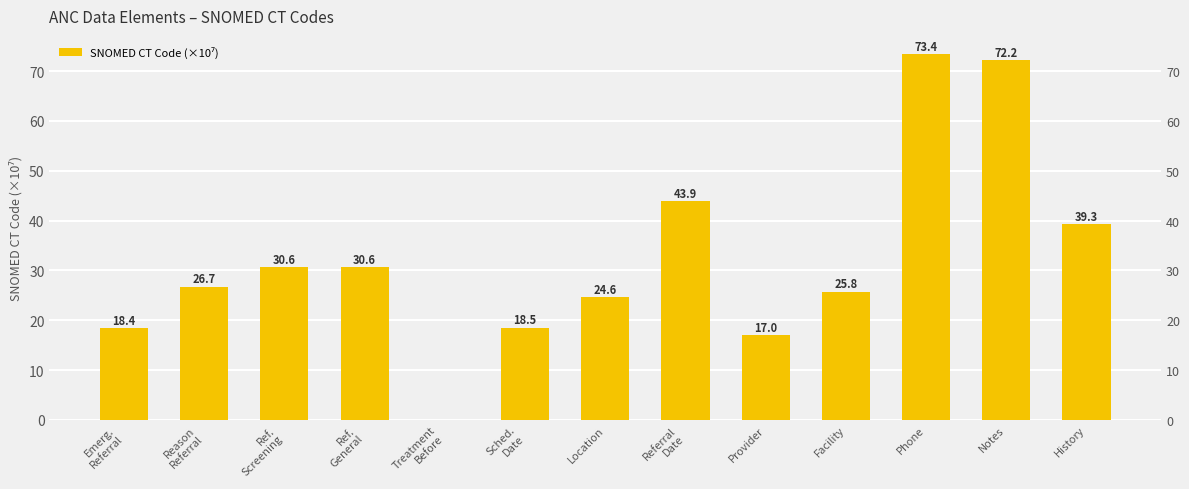

What is the maximum value shown in the chart?

73.4